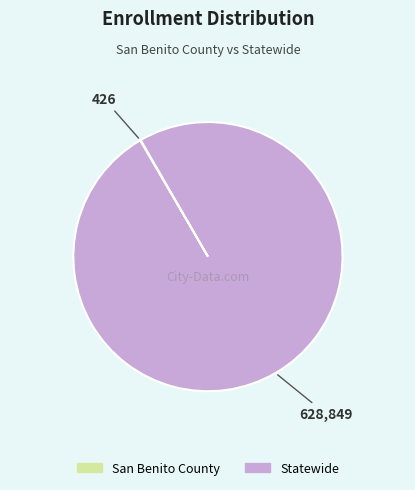

What is the majority slice?

Statewide